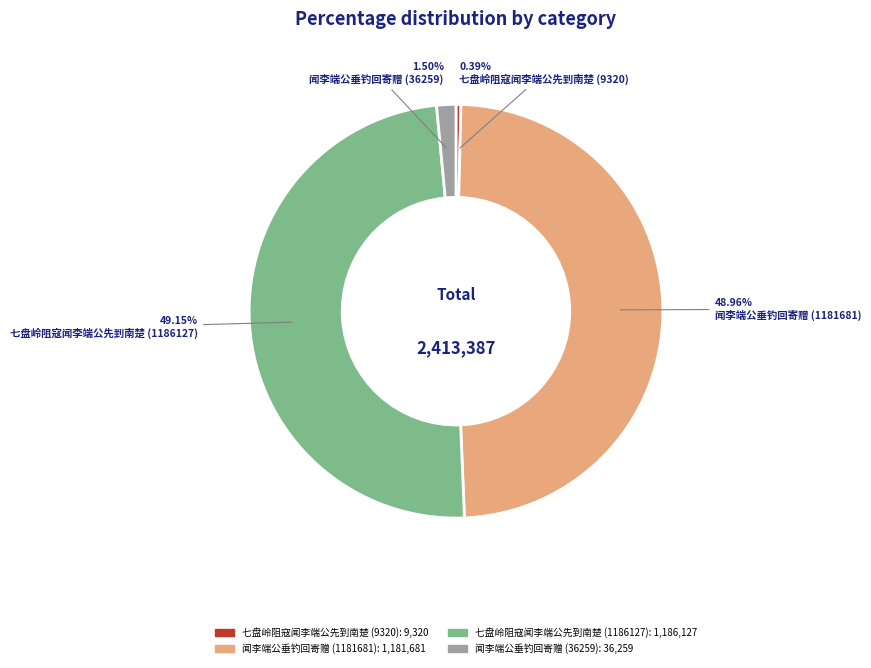

Do 闻李端公垂钓回寄赠 (36259) and 七盘岭阻寇闻李端公先到南楚 (9320) together represent more than half of the pie?

No